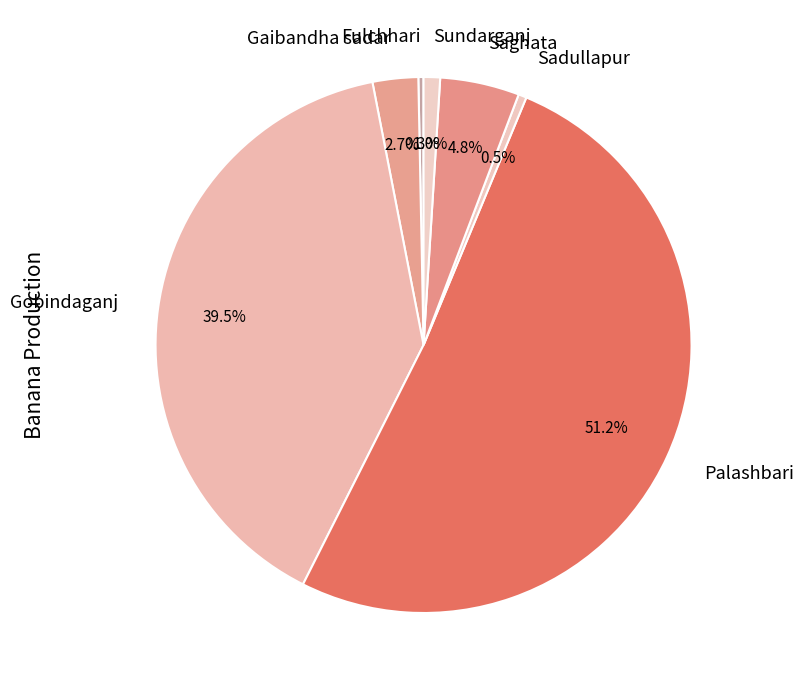

How much of the chart is everything except Sundarganj?

99.0%